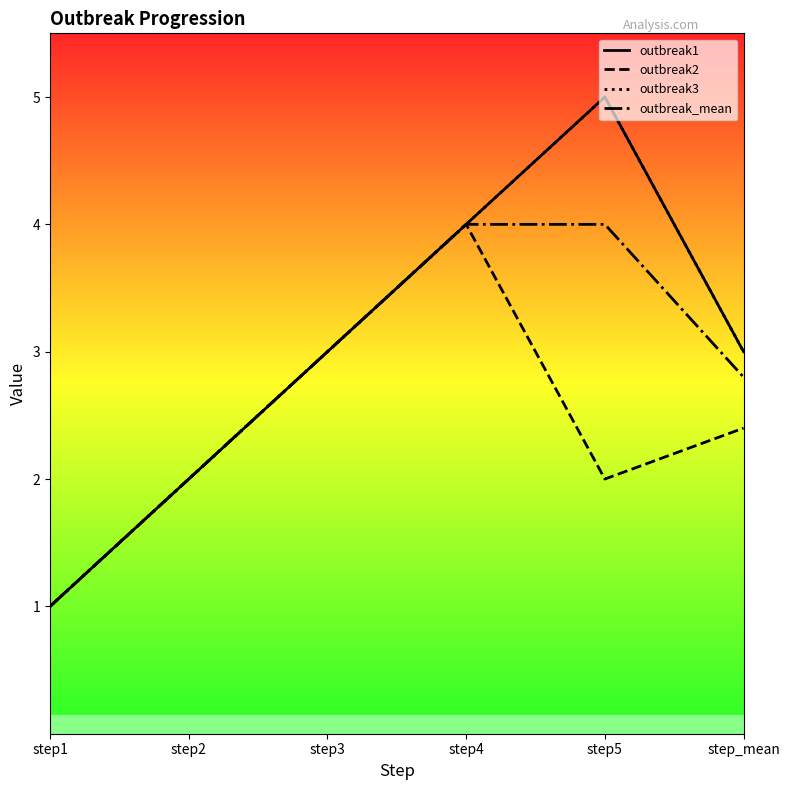

Is this an area chart (filled region under the line)?

No